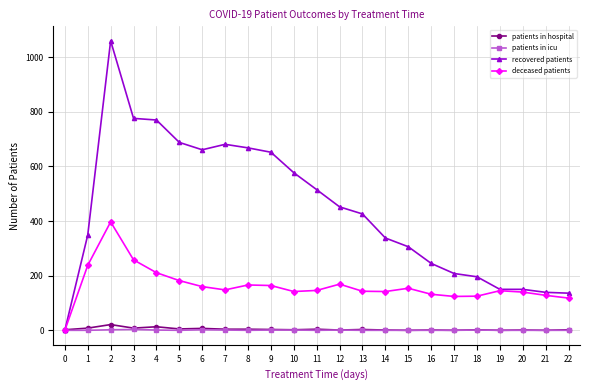

How many data points in patients in icu are above 0?

9